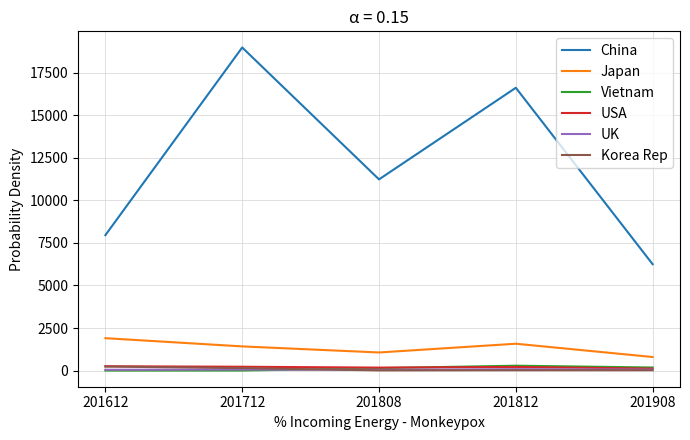

At which category does Japan reach its first local valley?

201808